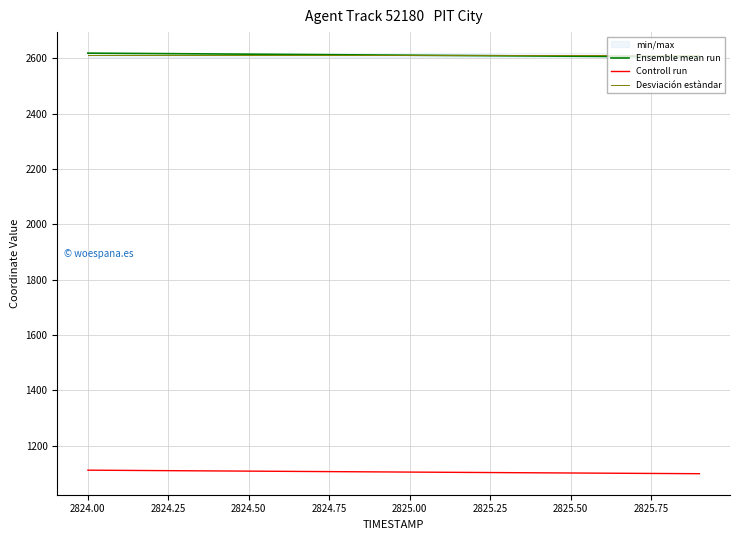

True or false: Ensemble mean run and Controll run cross at least once.

False